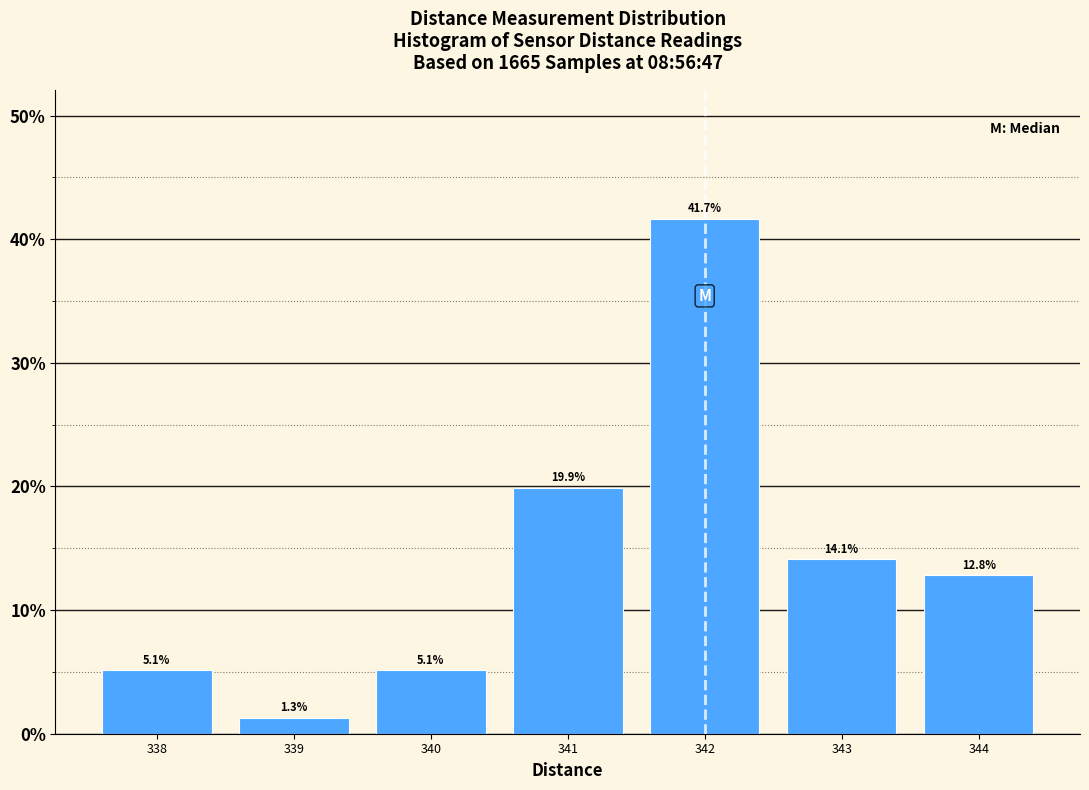

Reading left to right, transcribe this chart: for each bar, give the range it covers on the x-axis and its height.

337.5 to 338.5: 5.1
338.5 to 339.5: 1.3
339.5 to 340.5: 5.1
340.5 to 341.5: 19.9
341.5 to 342.5: 41.7
342.5 to 343.5: 14.1
343.5 to 344.5: 12.8